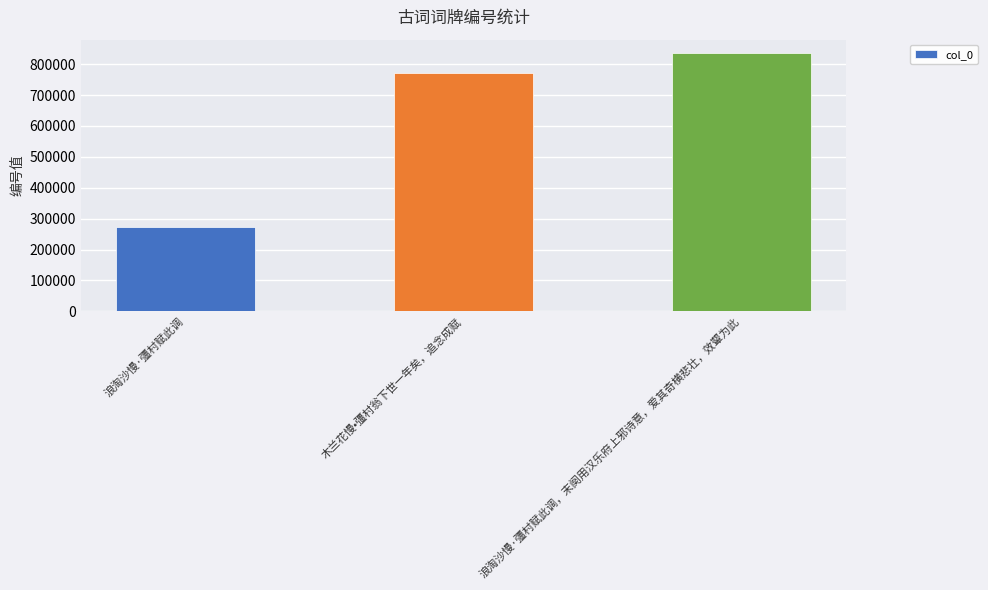

Count the number of data series in this chart.

1